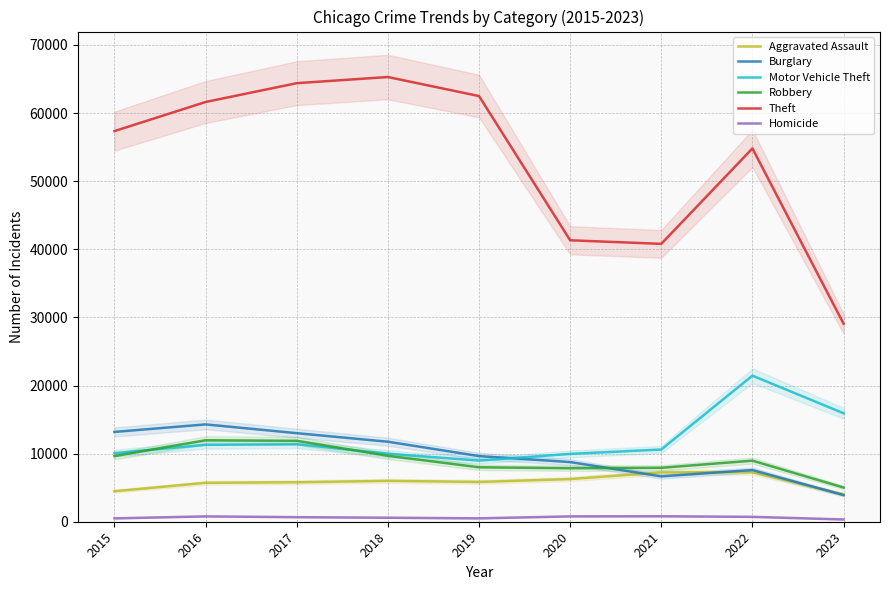

What are all the series names shown in the legend?

Aggravated Assault, Burglary, Motor Vehicle Theft, Robbery, Theft, Homicide